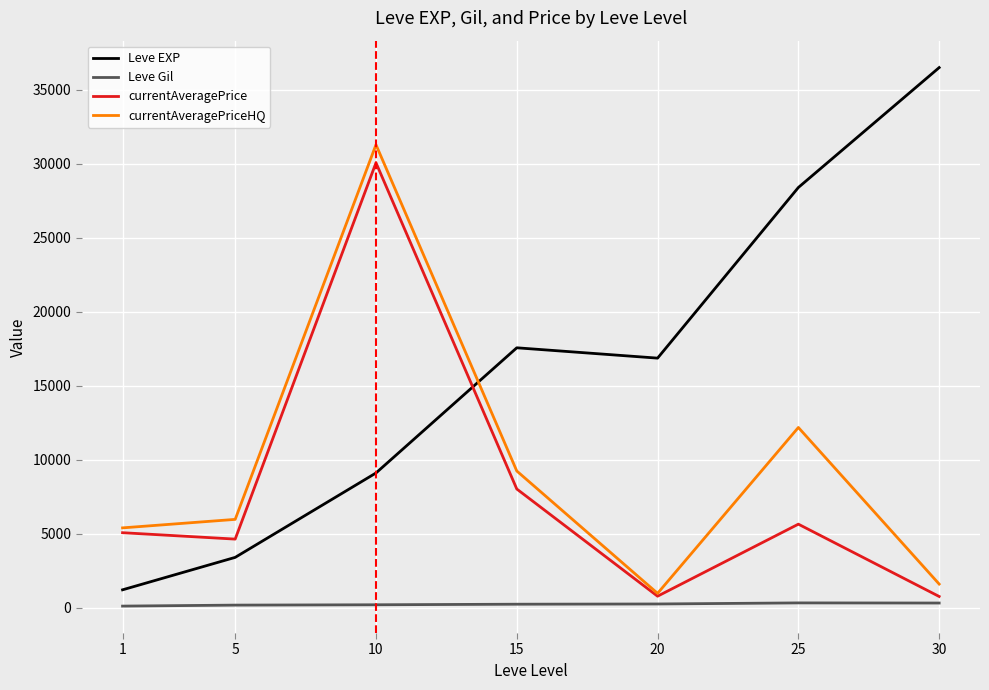

At which category does currentAveragePriceHQ reach its first local valley?

20